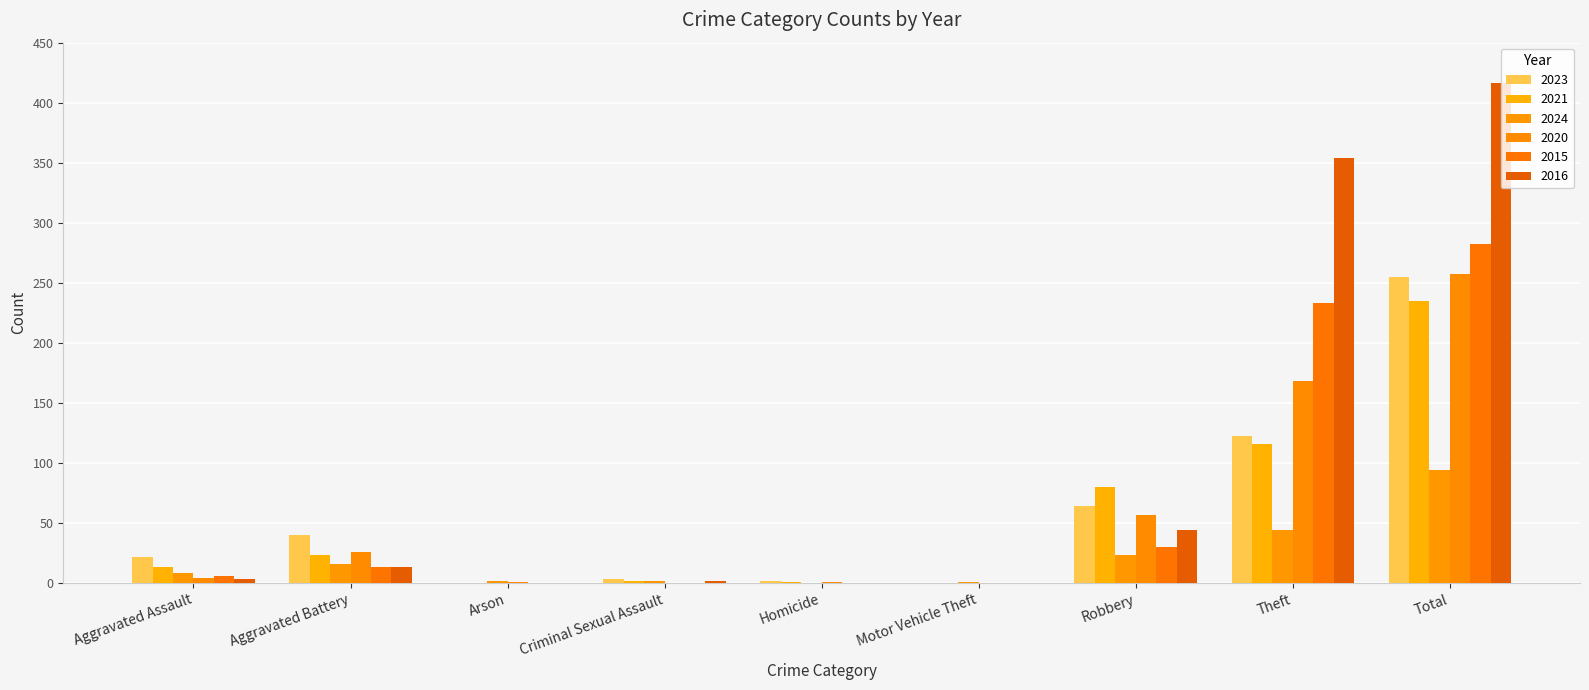

Rank the series at Motor Vehicle Theft from highest to lowest value.

2024, 2023, 2021, 2020, 2015, 2016